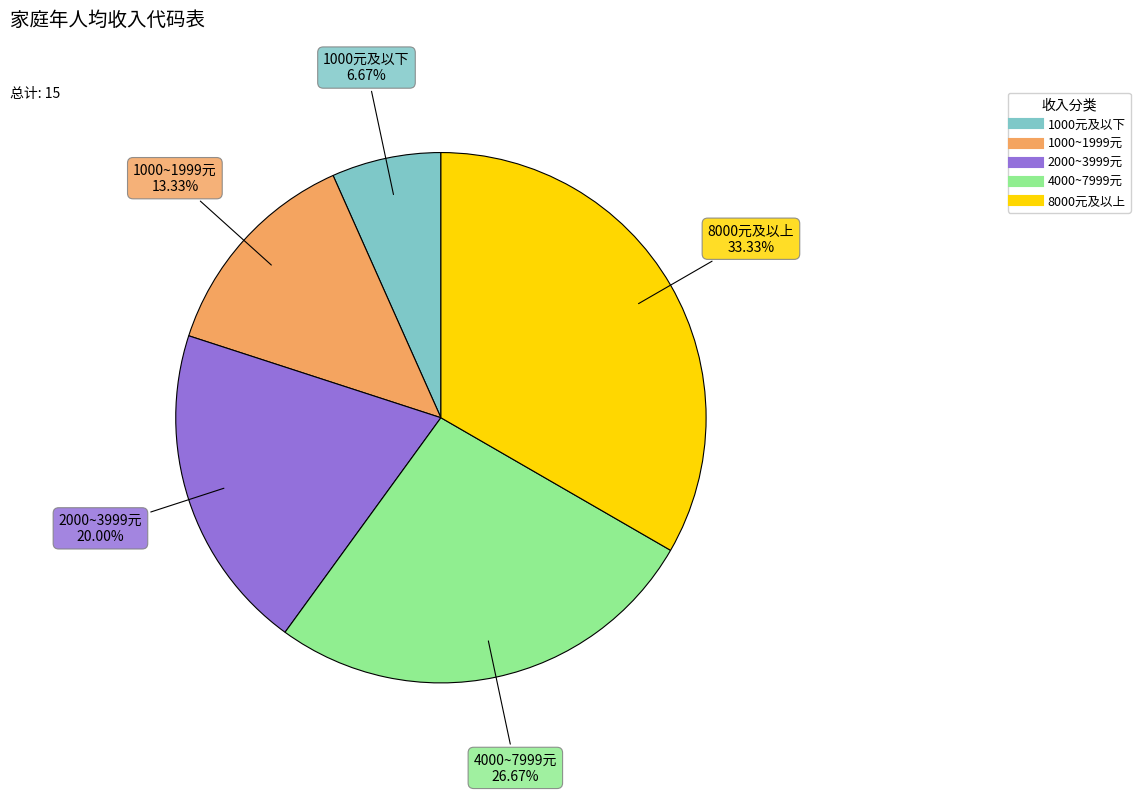

Is there any slice that represents more than half of the pie?

No